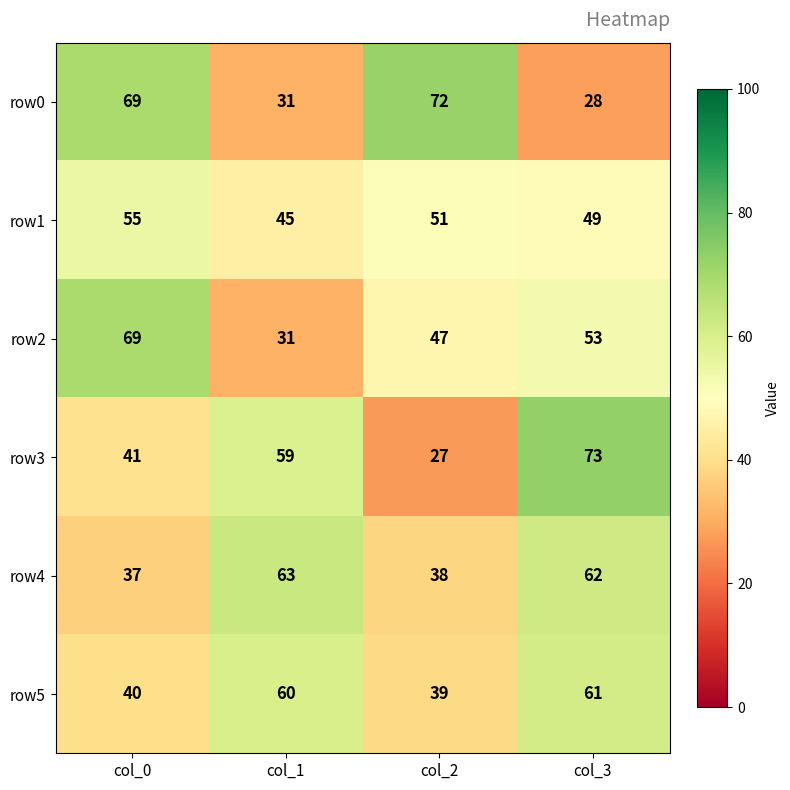

At which label is row3 closest to 50?

col_0